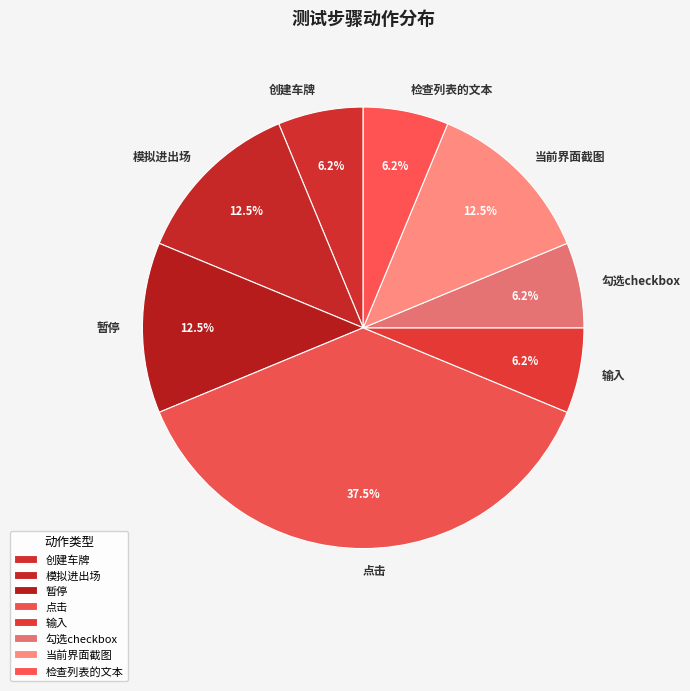

Which category has the biggest portion of the pie?

点击